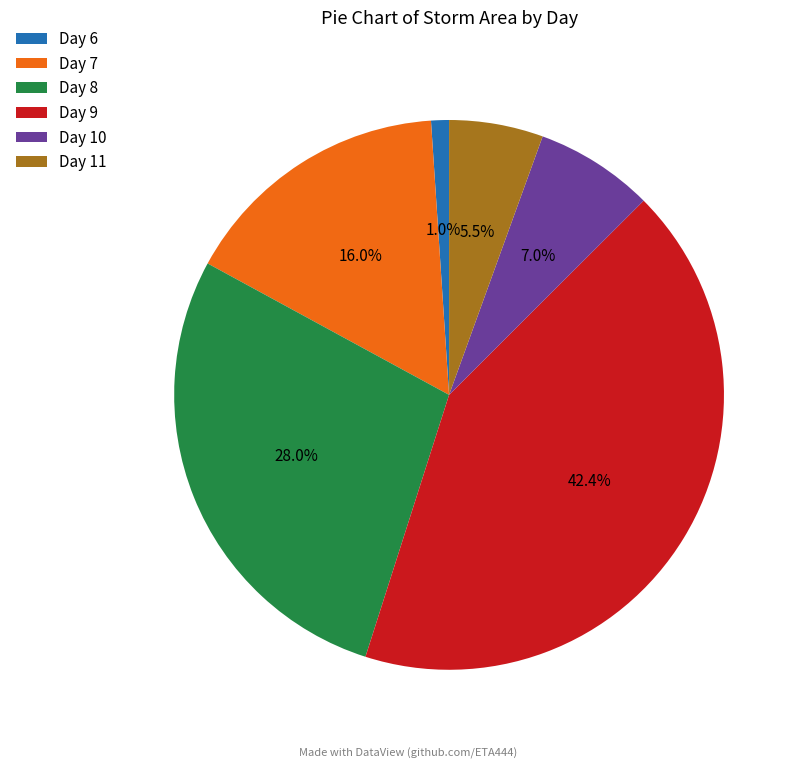

What is the smallest slice in the pie chart?

Day 6